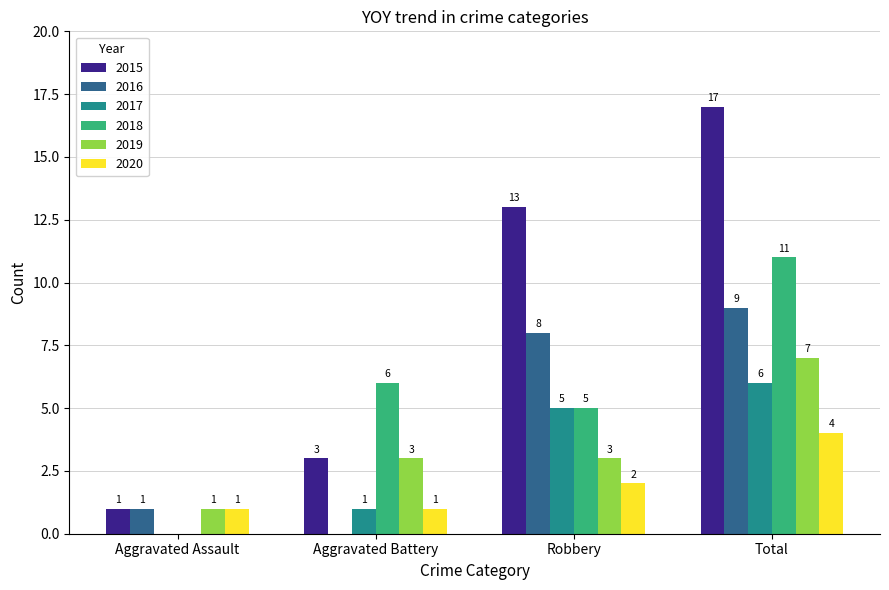

Which series has the largest total across all categories?

2015